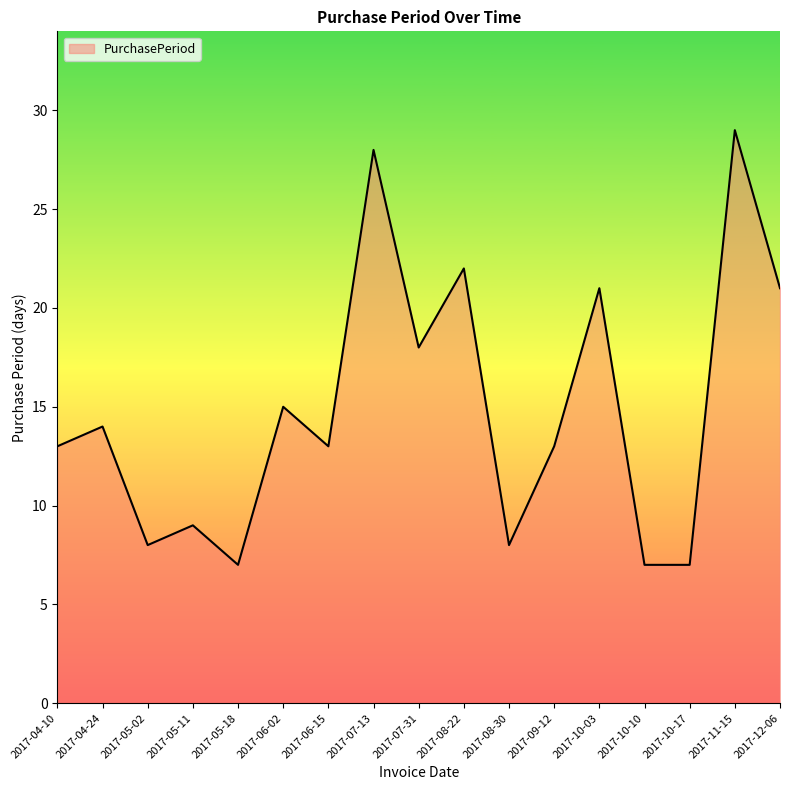

True or false: there are more than 1 points higher than both neighbors.

True